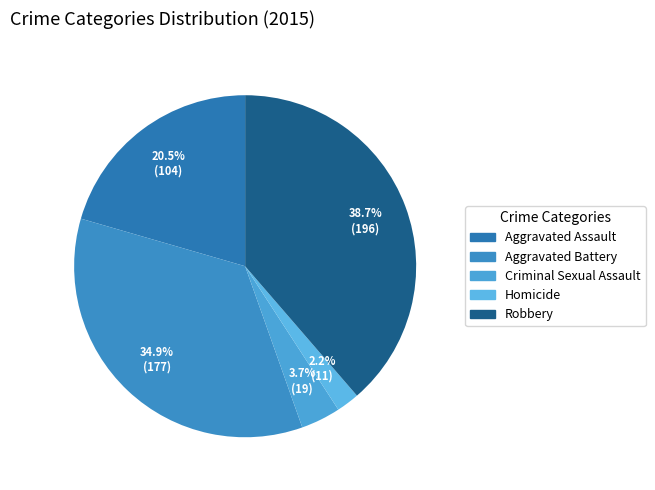

Combined, what portion of the pie is Homicide and Aggravated Assault?

22.7%